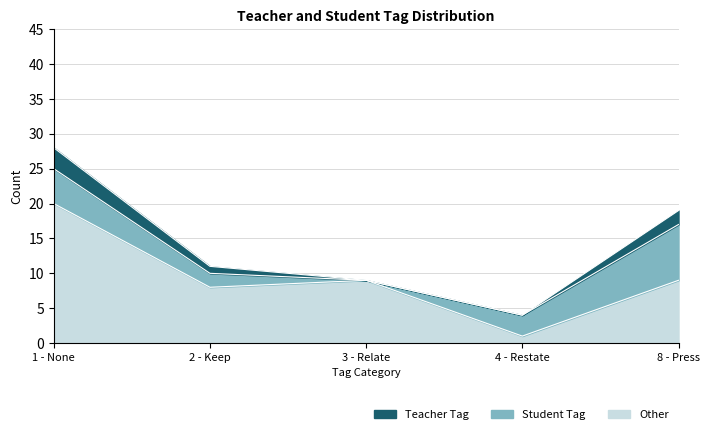

How many lines are shown in the chart?

2